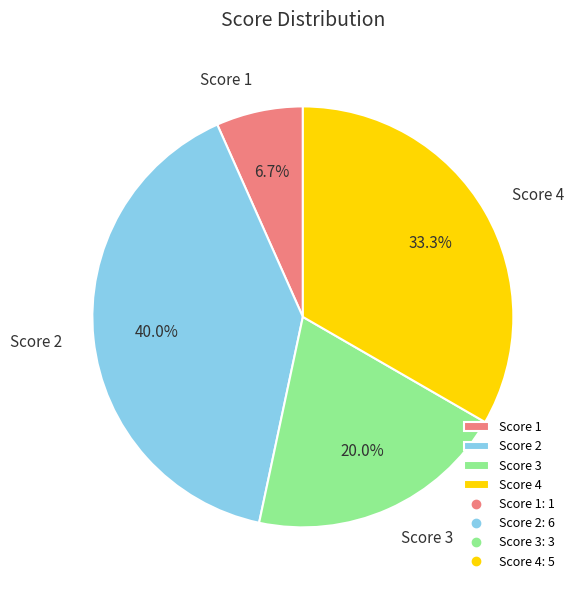

What is the ratio of the value at Score 3 to the value at Score 1?

3.0